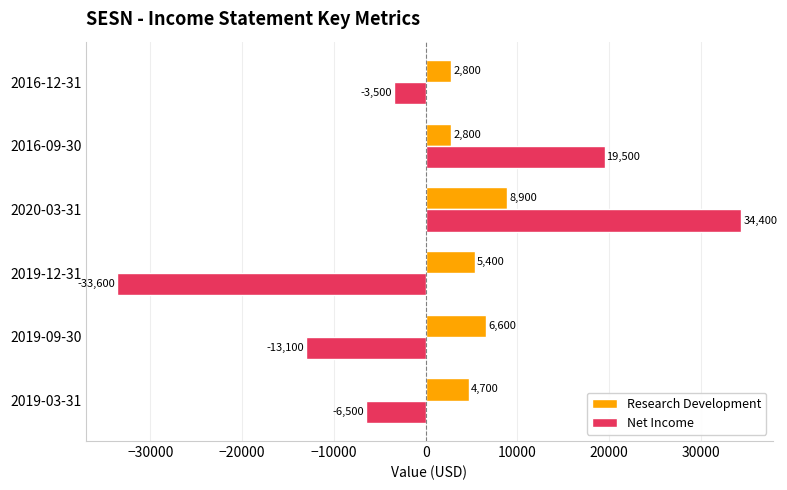

How many Research Development values are between 2800 and 6600?

5